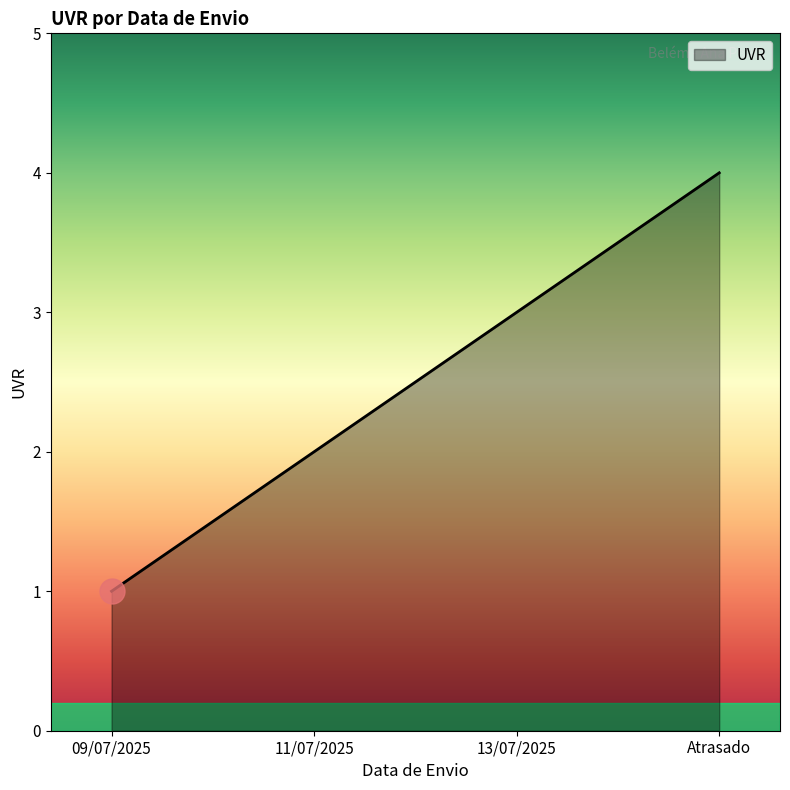

What is the sum of all values?

10